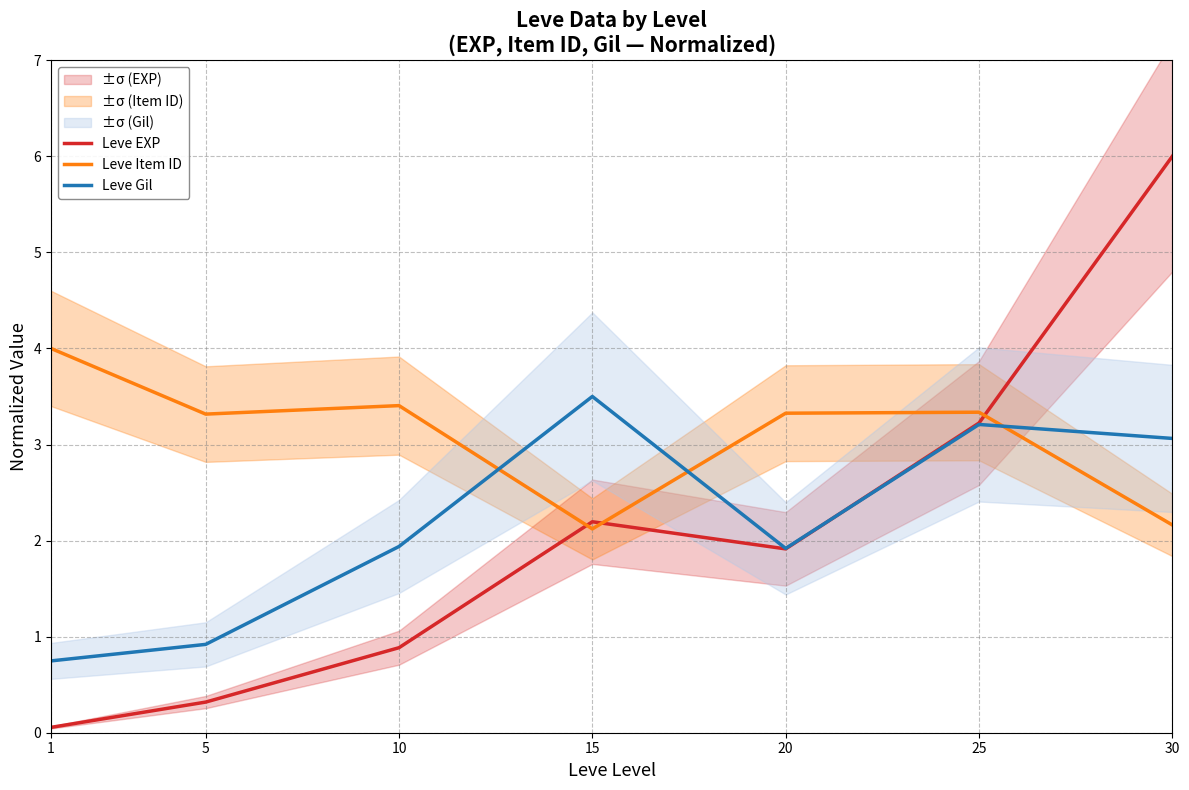

How many interior local peaks does the Leve Item ID series have?

2